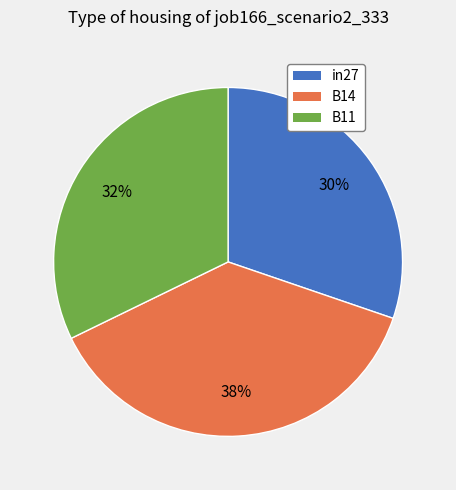

Do B11 and B14 together represent more than half of the pie?

Yes